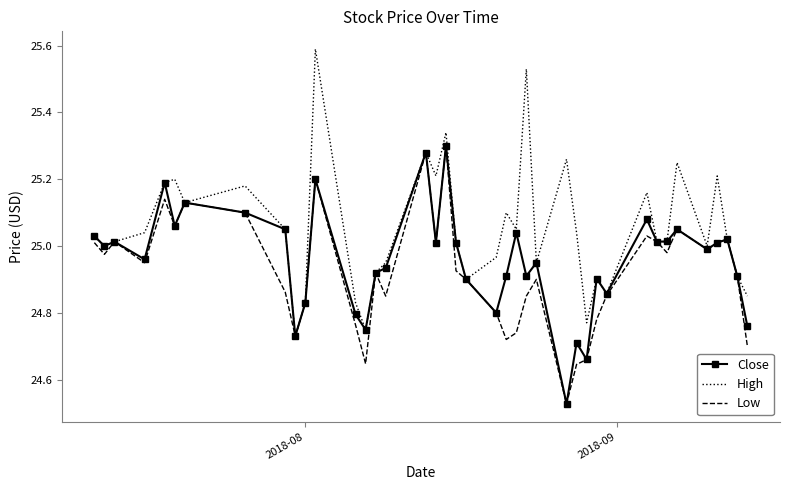

What is the maximum value for High?

25.6